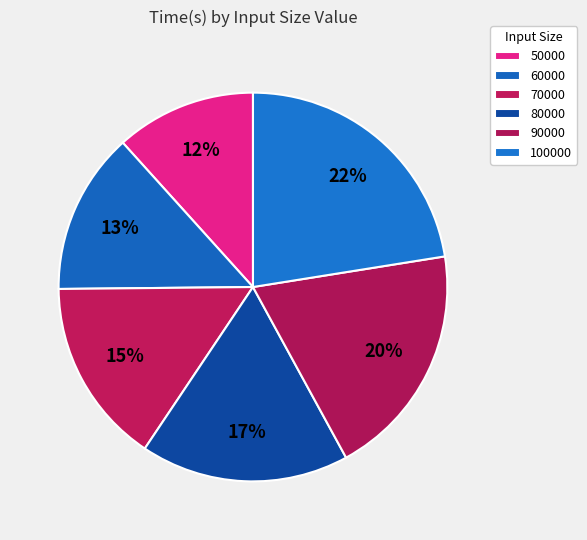

How many segments does this pie chart have?

6